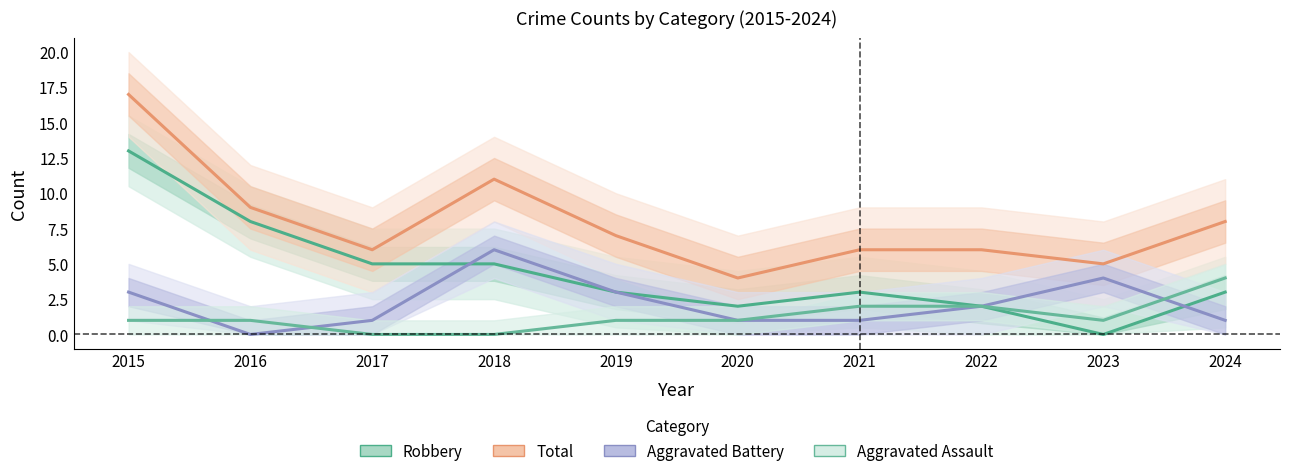

How many interior local valleys does the Total series have?

3